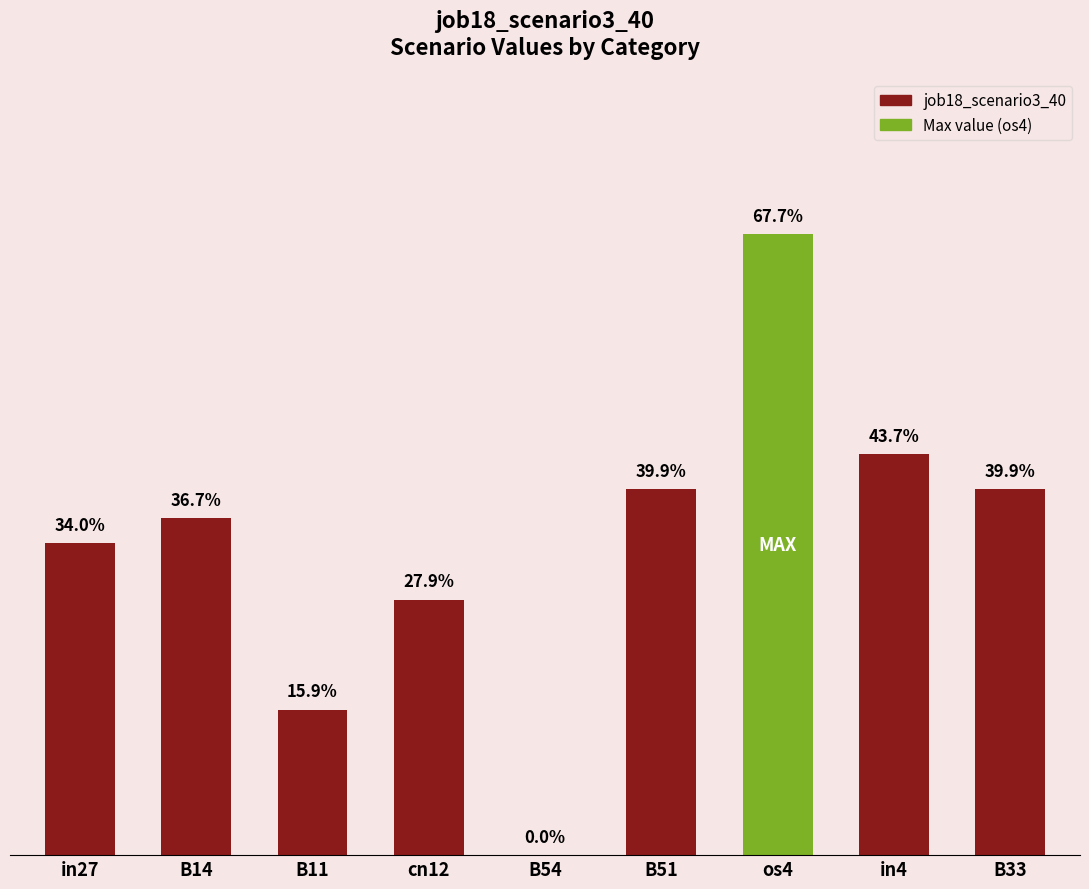

Rank the categories by value from lowest to highest.

B54, B11, cn12, in27, B14, B51, B33, in4, os4